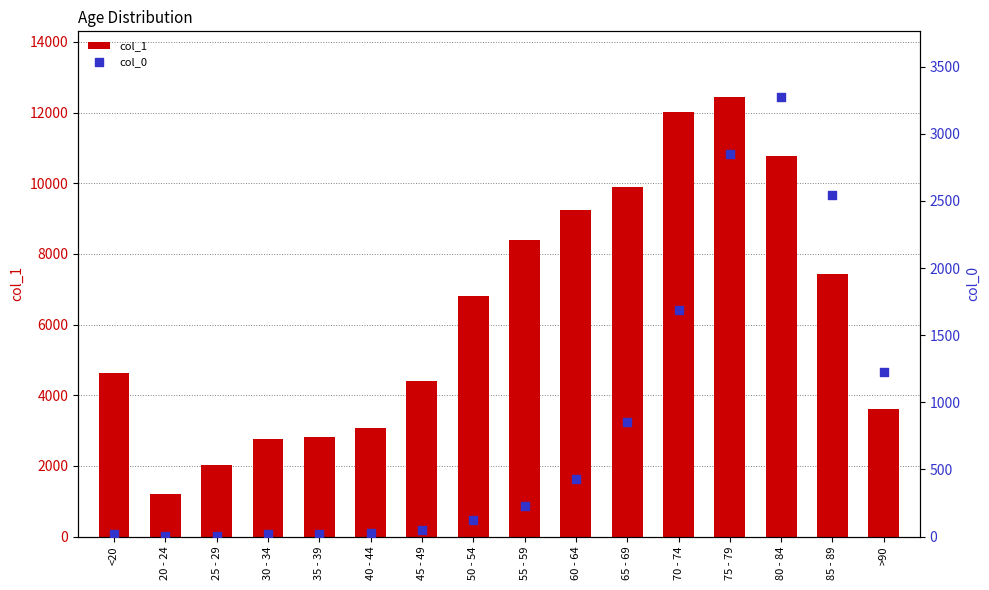

What is the total value across all series at 80 - 84?

14037